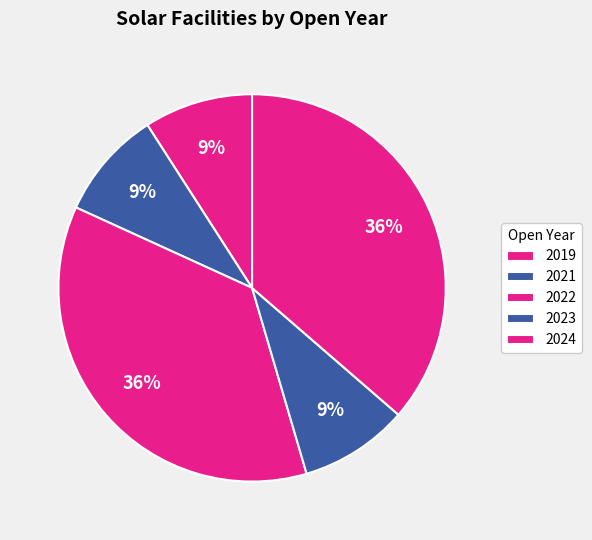

Does 2021 account for over 50% of the chart?

No